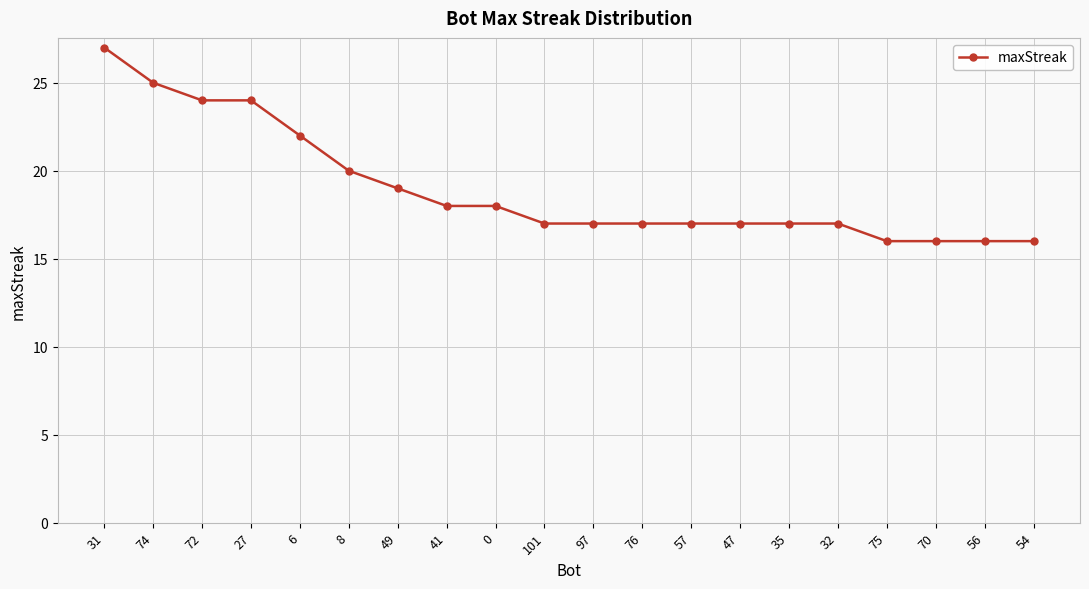

Approximately how many times larger is the value at 41 compared to 31?

0.7